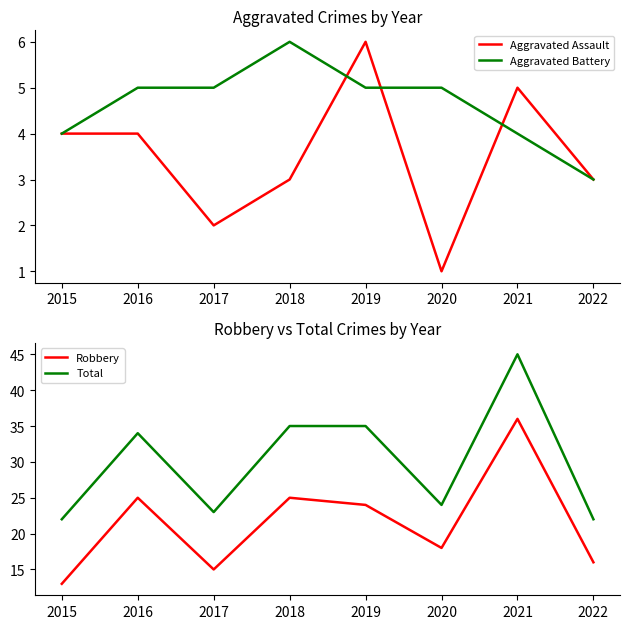

In Aggravated Assault, how many points are lower than both neighbors (excluding endpoints)?

2